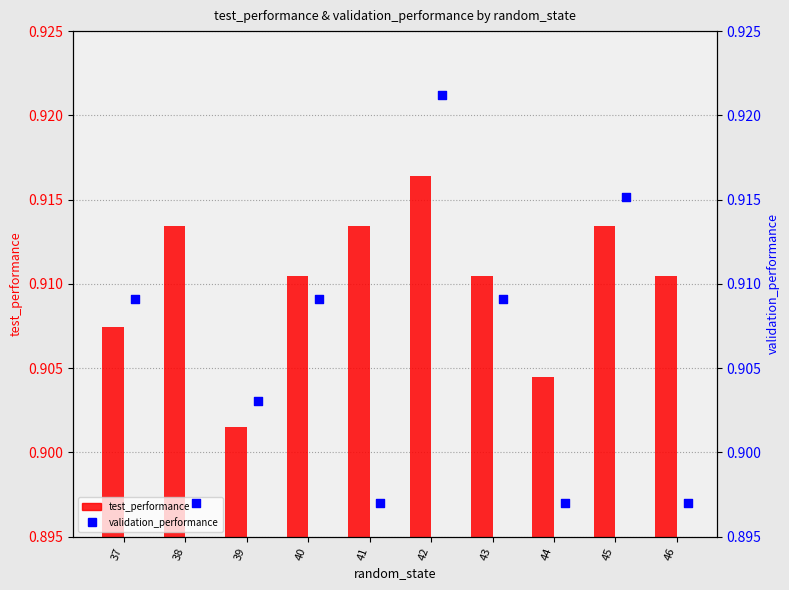

What are all the series names shown in the legend?

test_performance, validation_performance